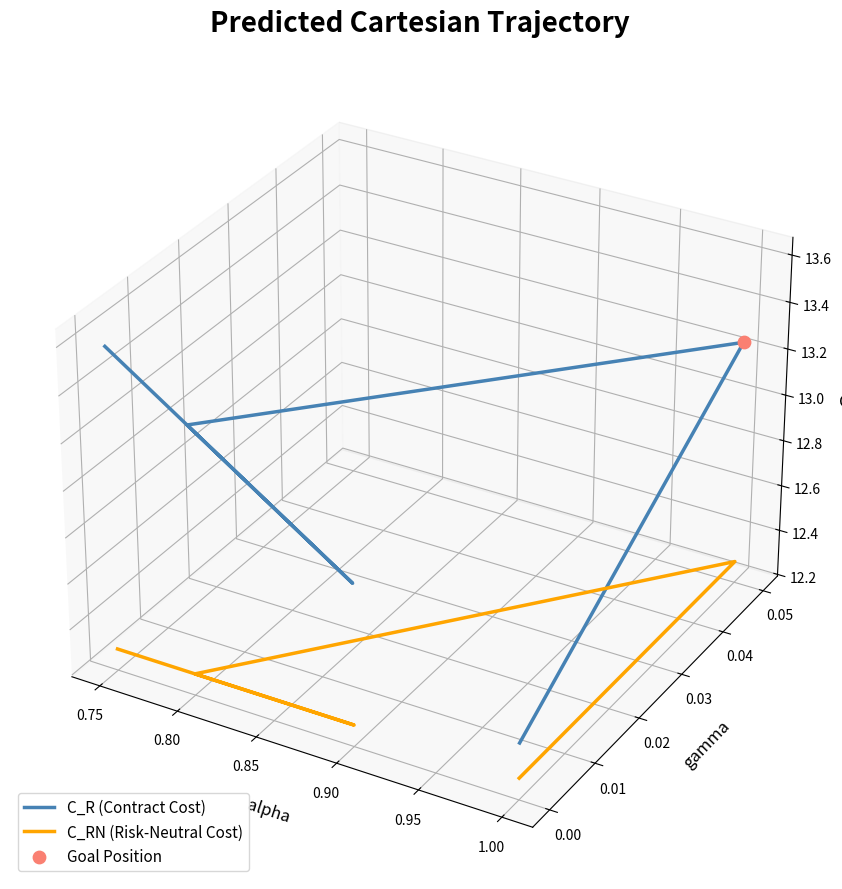

At how many categories does at least one series exceed 0?

3